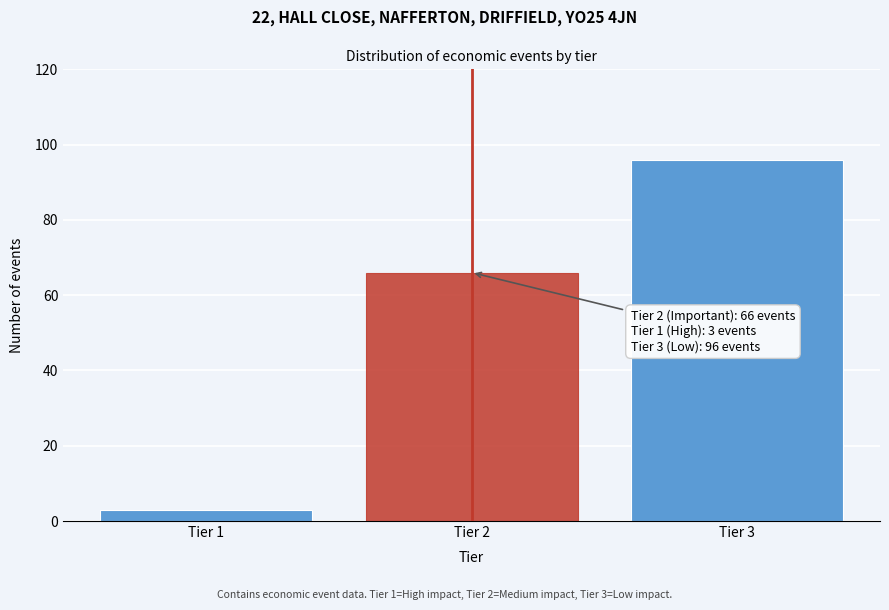

Reading left to right, extract all data points from this chart.

3	66	96